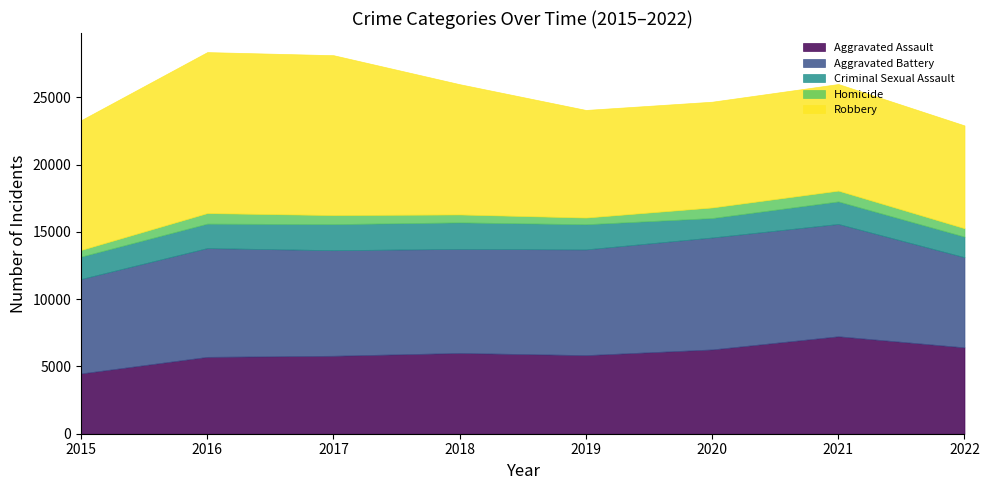

At which category is the sum across all series the highest?

2016